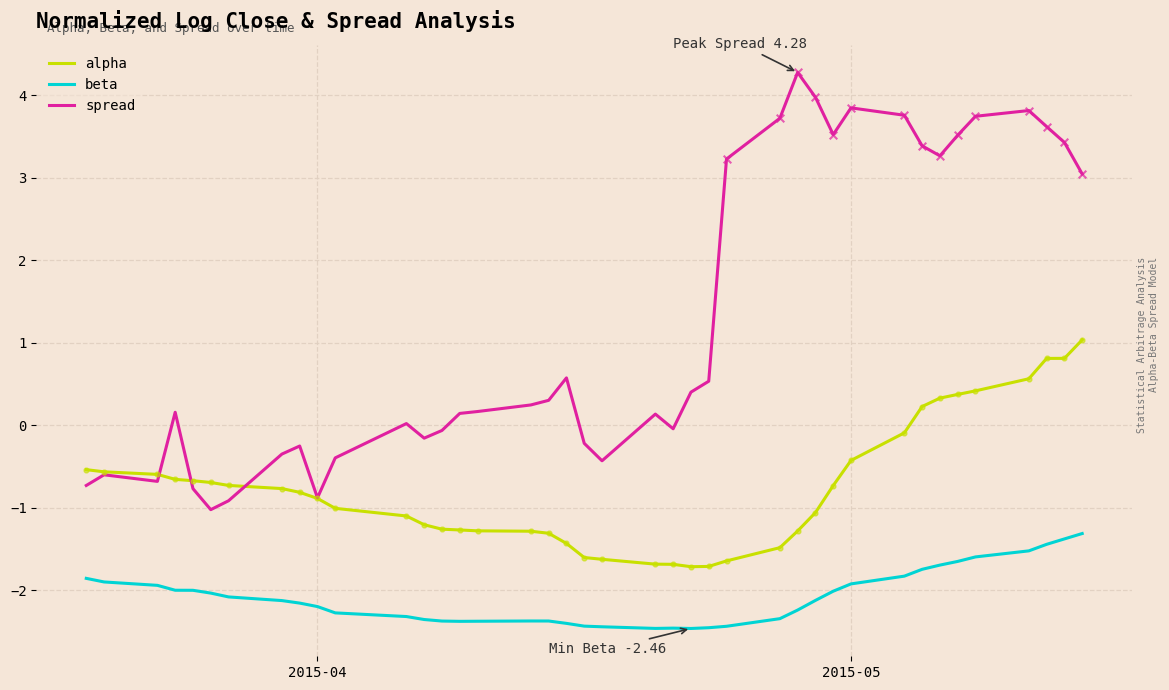

Which series has the largest total across all categories?

spread